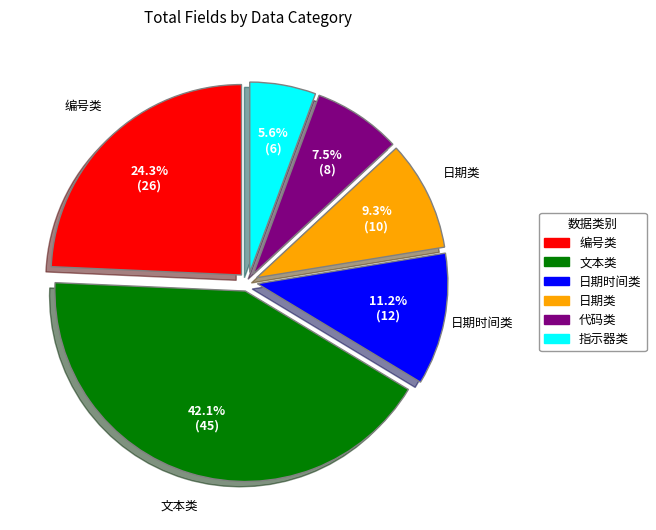

Does 编号类 account for over 50% of the chart?

No